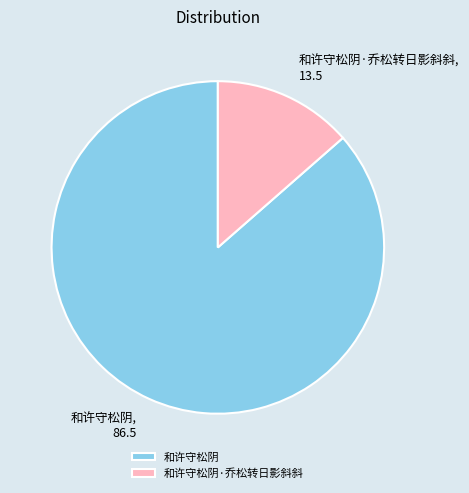

True or false: 和许守松阴·乔松转日影斜斜 accounts for 1% of the total.

False